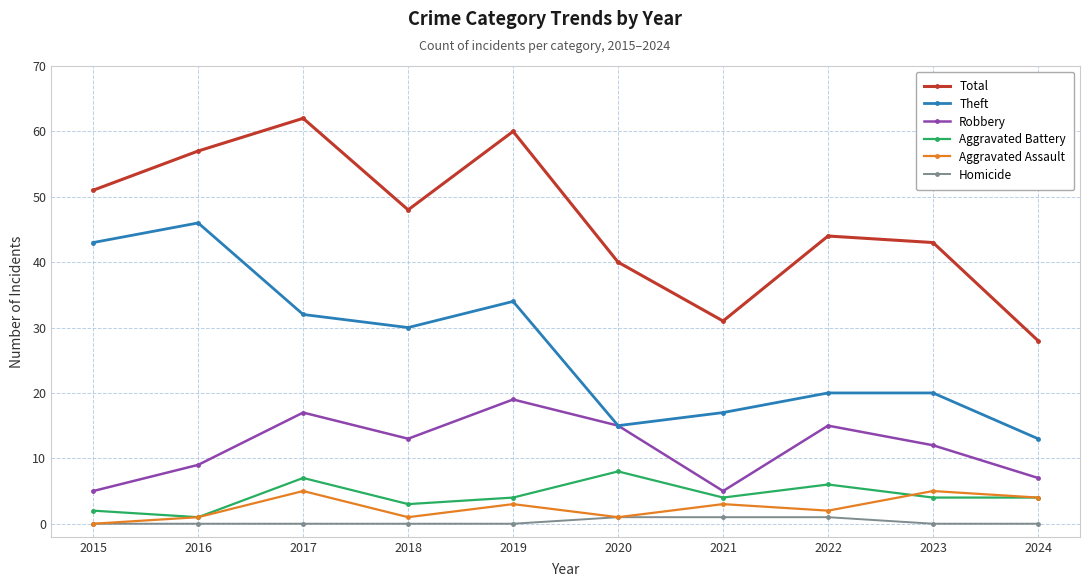

At which label does Theft reach its minimum?

2024